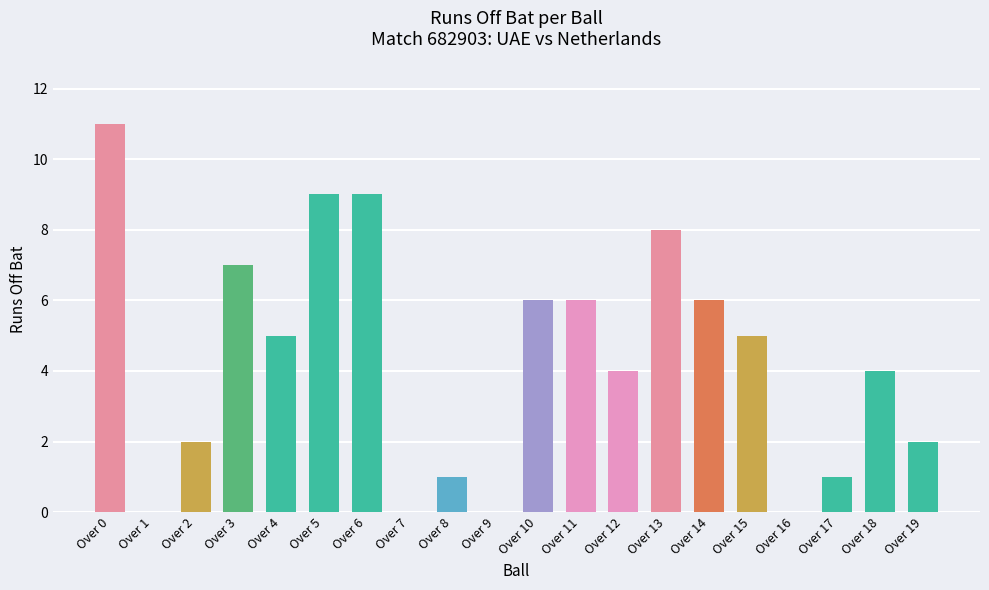

Reading right to left, what are all the values shown in this chart?

2	4	1	0	5	6	8	4	6	6	0	1	0	9	9	5	7	2	0	11